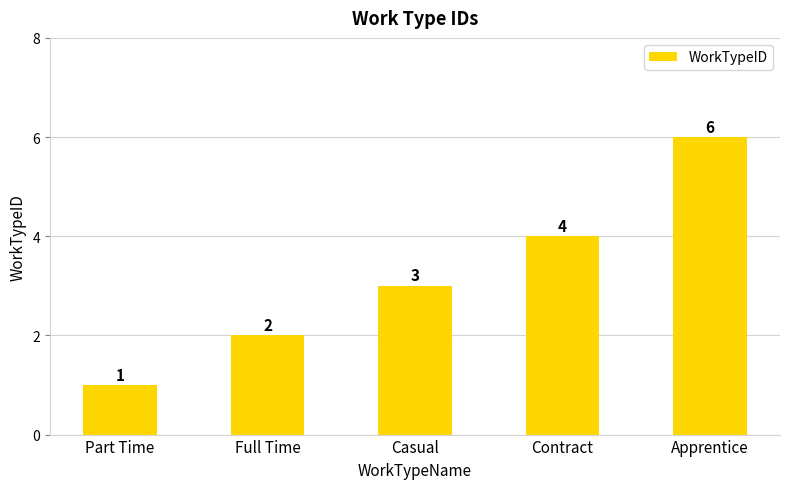

At which label is the value closest to 3?

Casual